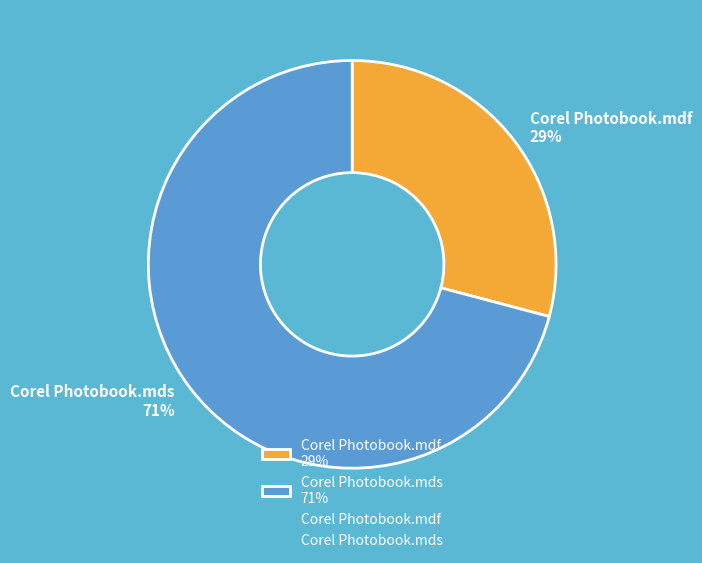

Which slice is the largest?

Corel Photobook.mds